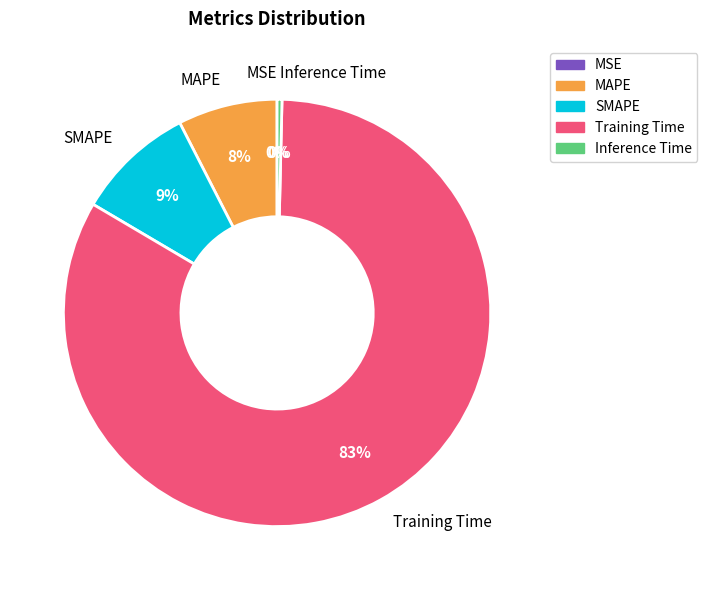

Combined, do SMAPE and Inference Time account for over 50%?

No